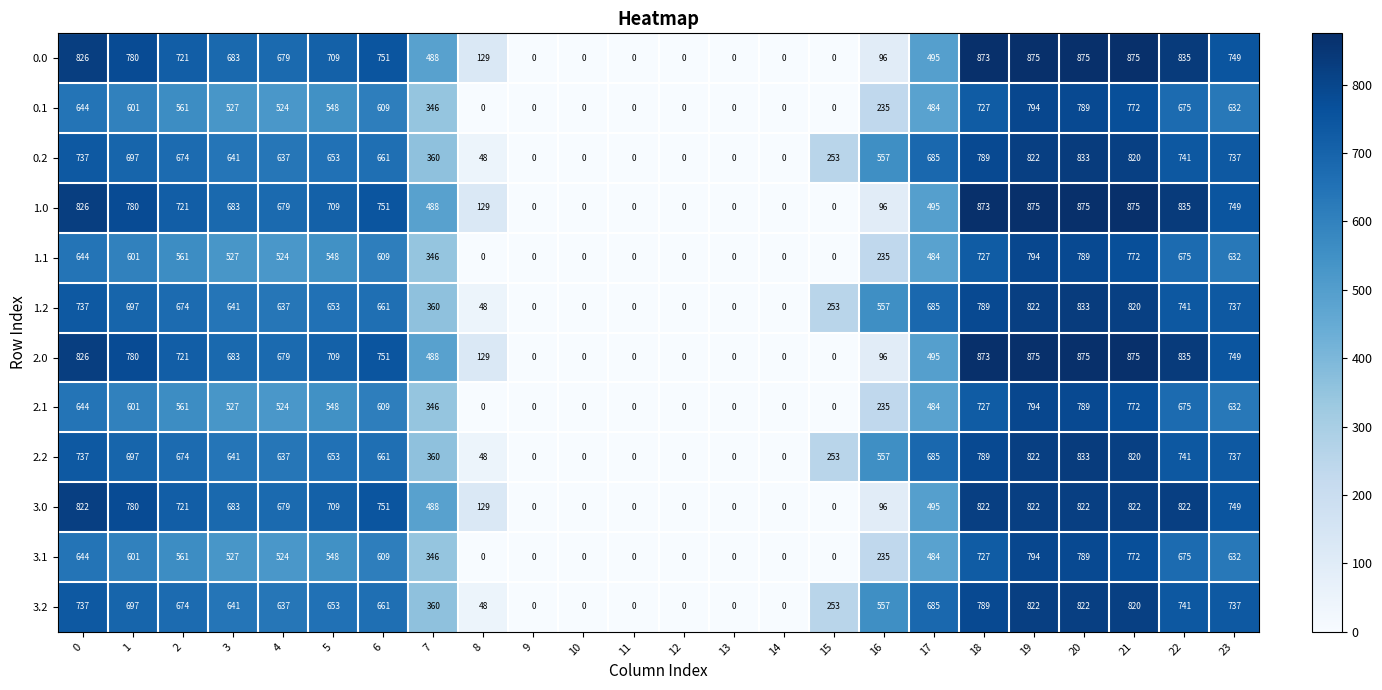

The value of 2.1 at 6 is 609. True or false?

True